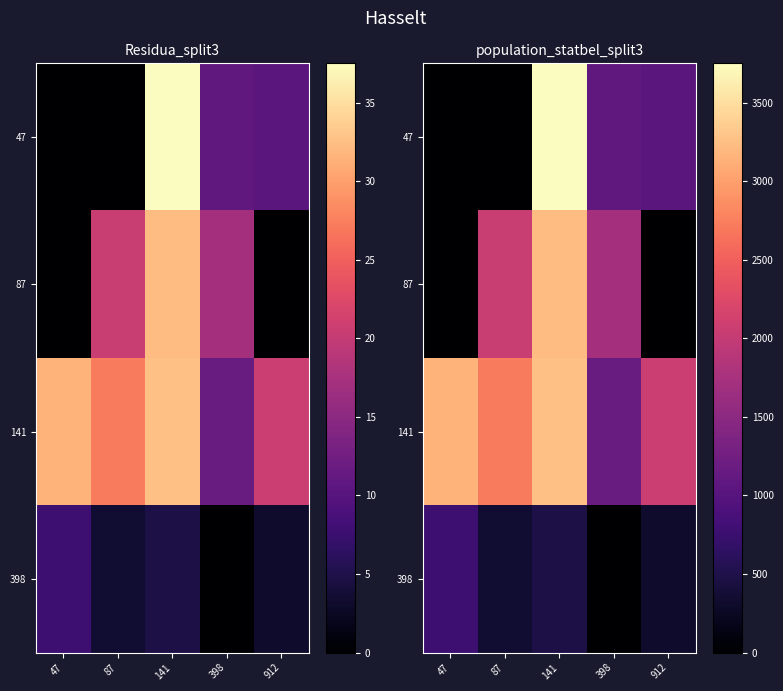

How many values in the 87 series are below 1727?

2